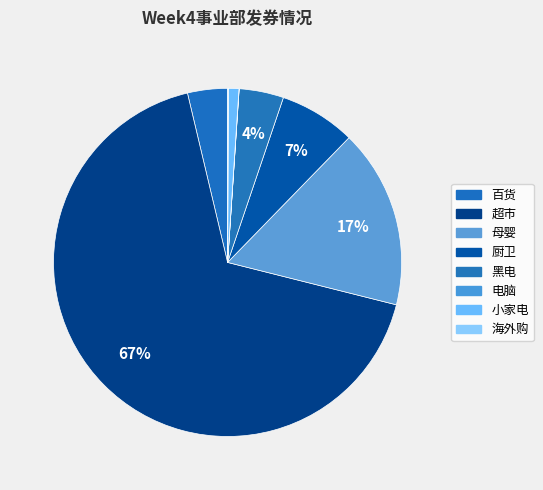

How many segments does this pie chart have?

8